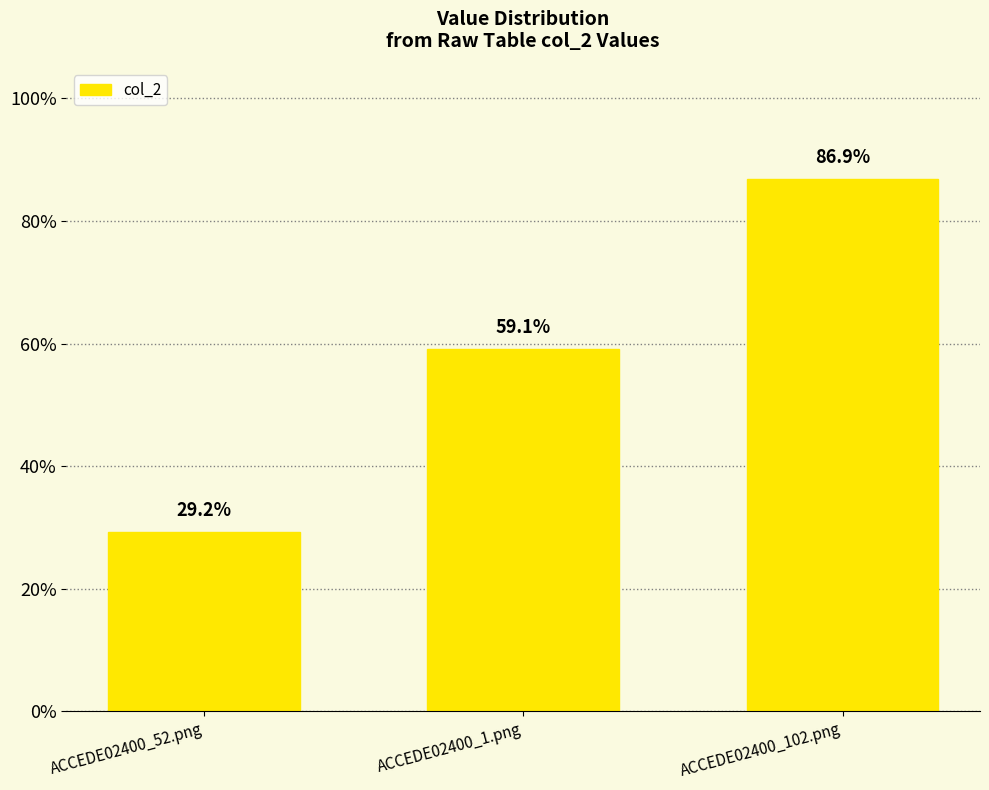

What is the change in value from ACCEDE02400_52.png to ACCEDE02400_102.png?

+0.6